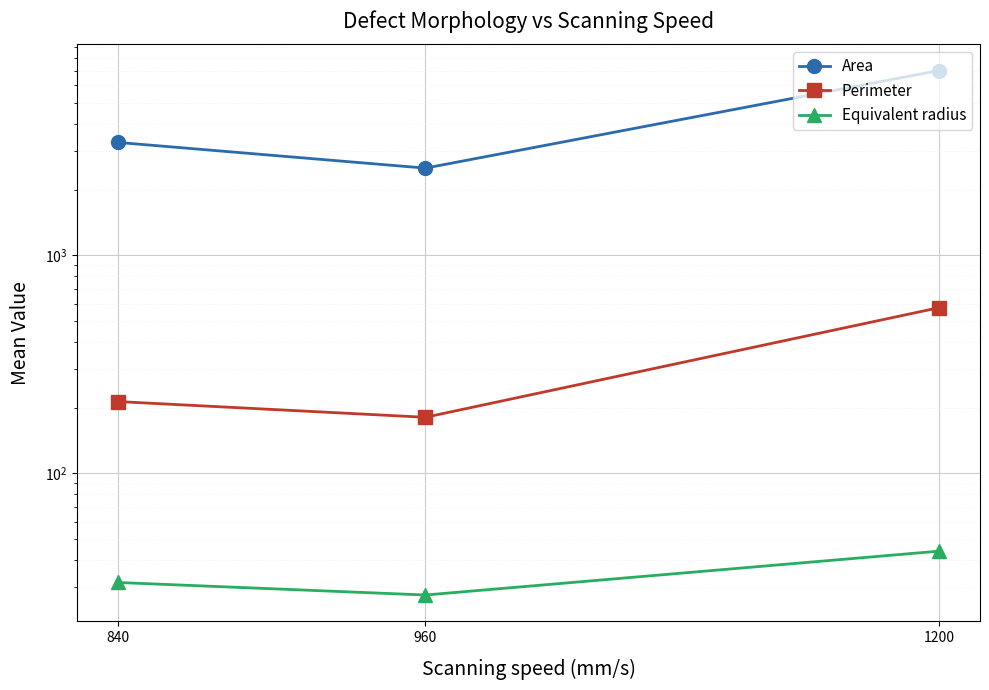

At which category is the sum across all series the highest?

1200